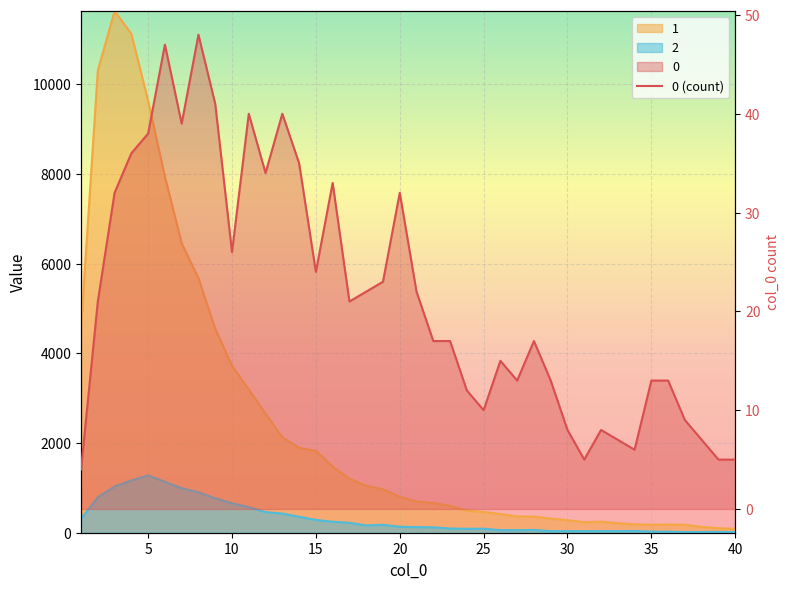

Read the value at 29.

8